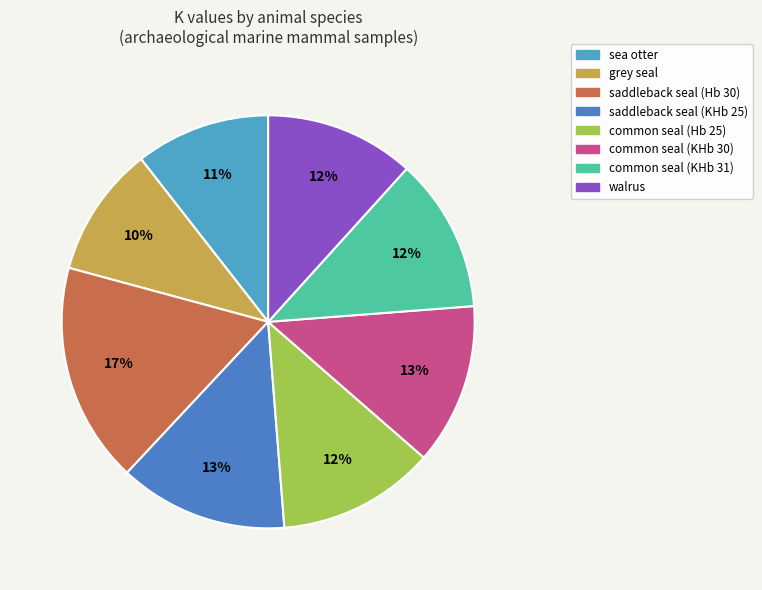

To the nearest percent, what is the difference between the largest and smallest slice percentages?

7%